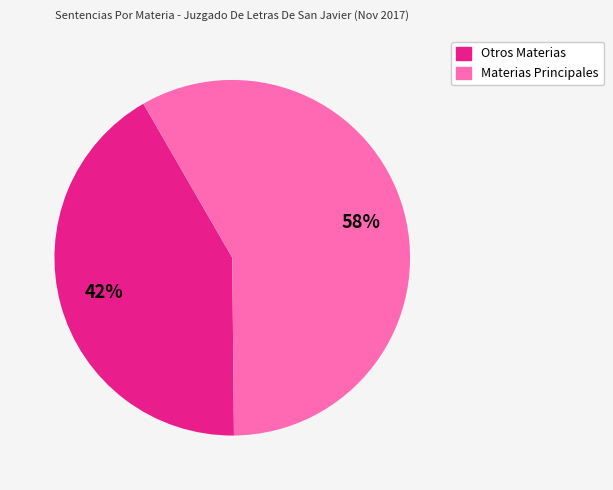

Is there any slice that represents more than half of the pie?

Yes